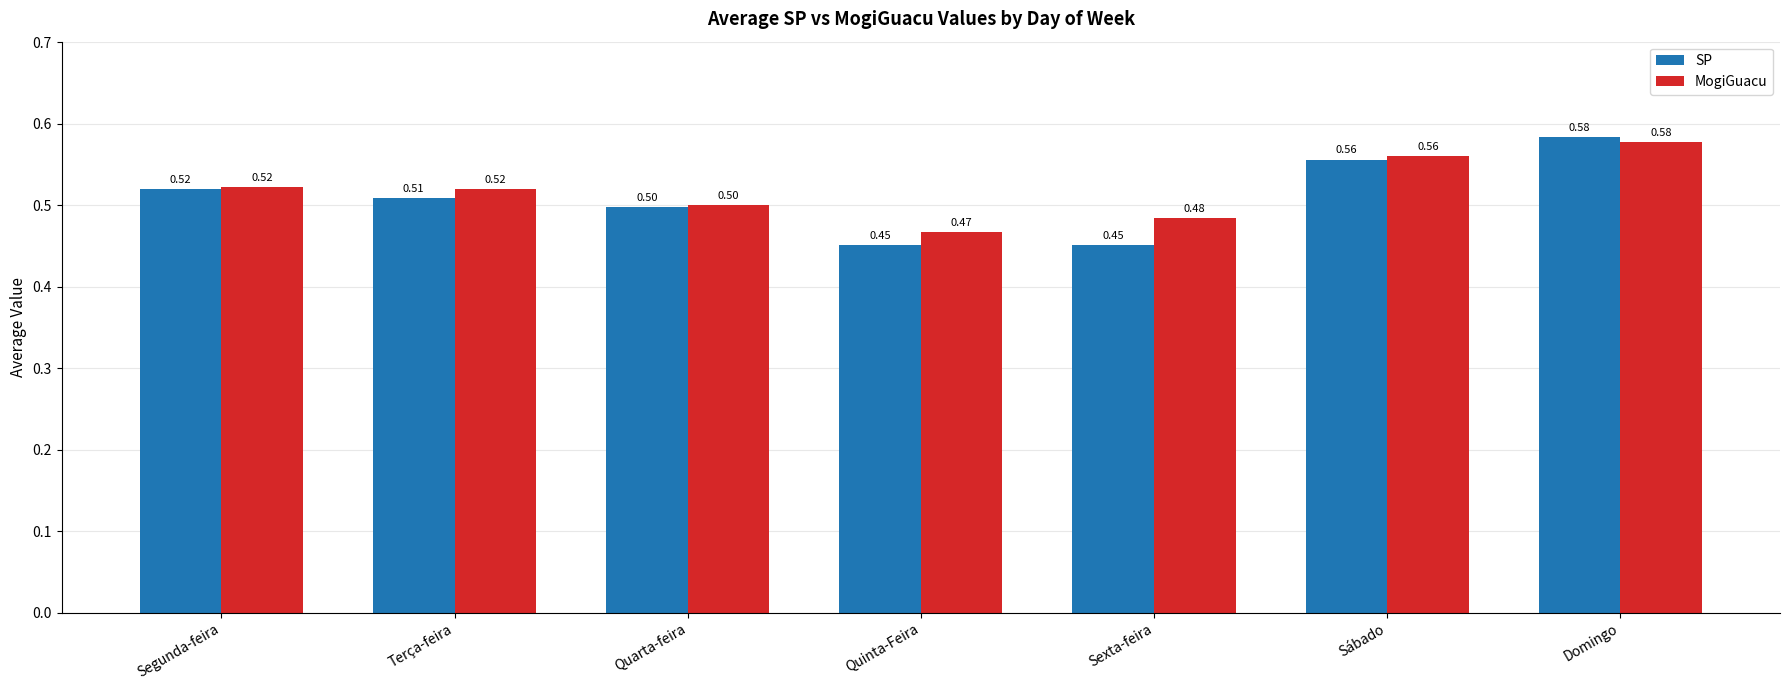

What are all the series names shown in the legend?

SP, MogiGuacu